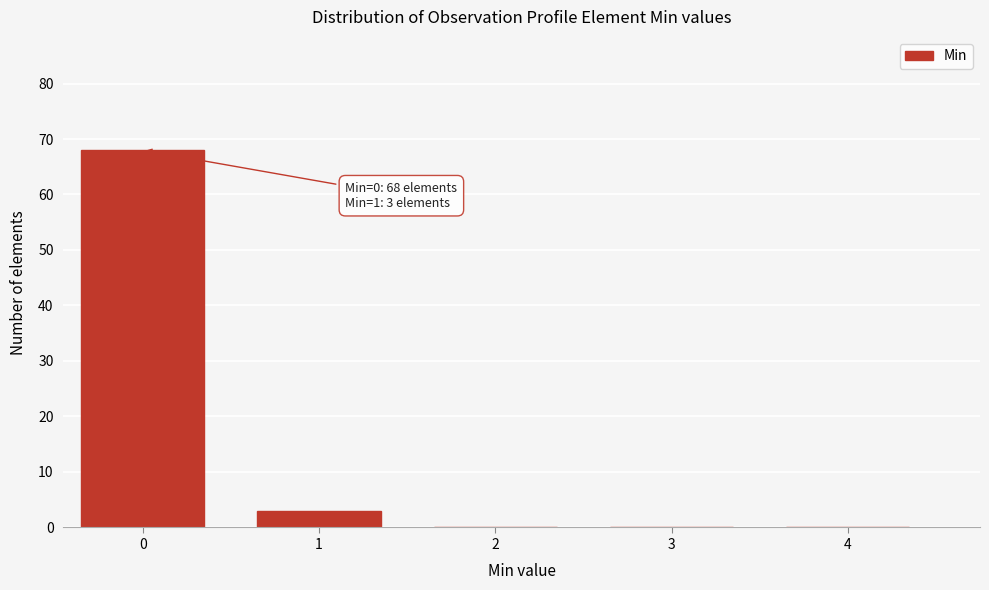

Reading right to left, list all the values displayed in this chart.

4=0	3=0	2=0	1=3	0=68